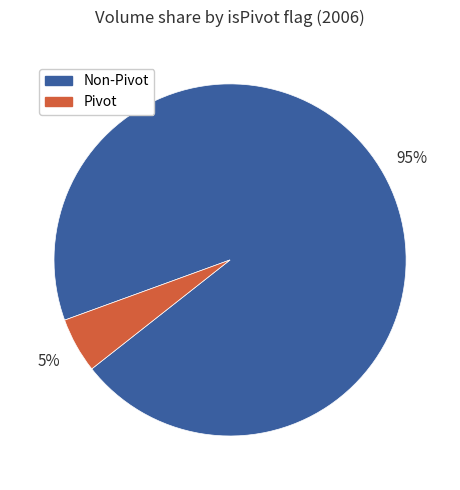

Combined, do Pivot and Non-Pivot account for over 50%?

Yes